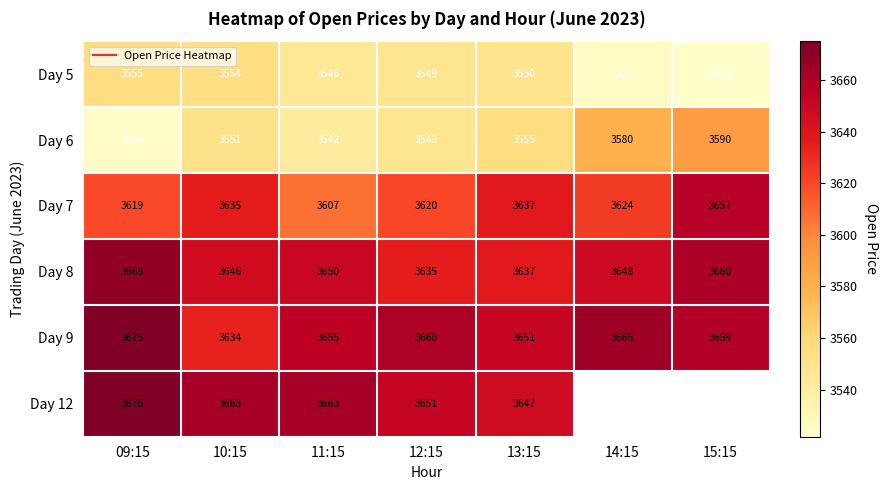

At how many categories does at least one series exceed 3568?

7